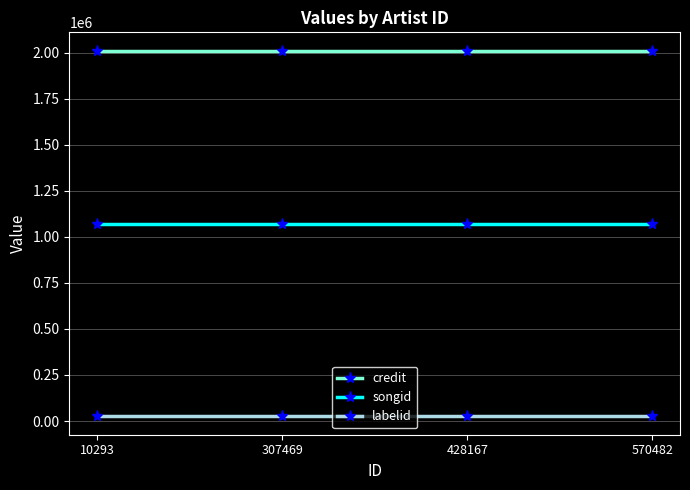

Which series has the largest total across all categories?

credit